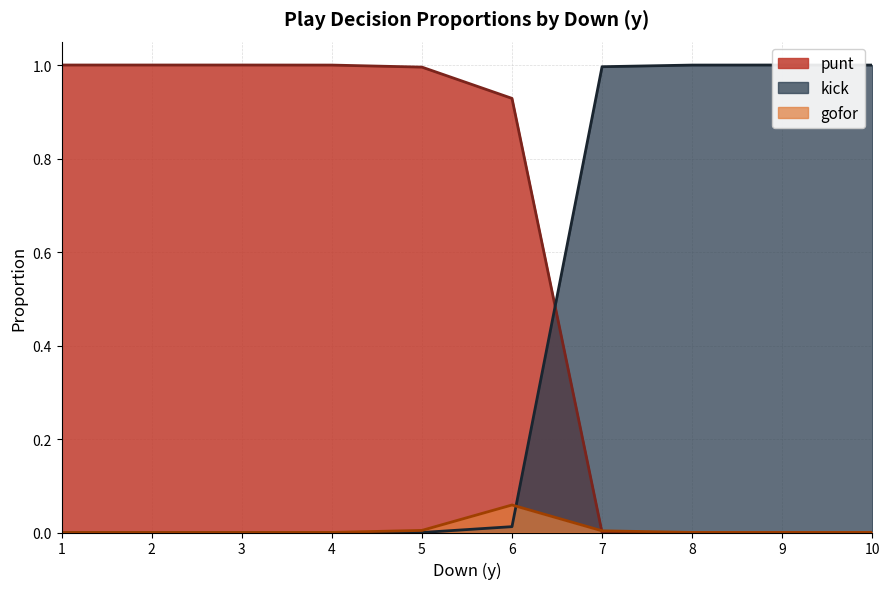

What are all the series names shown in the legend?

punt, kick, gofor